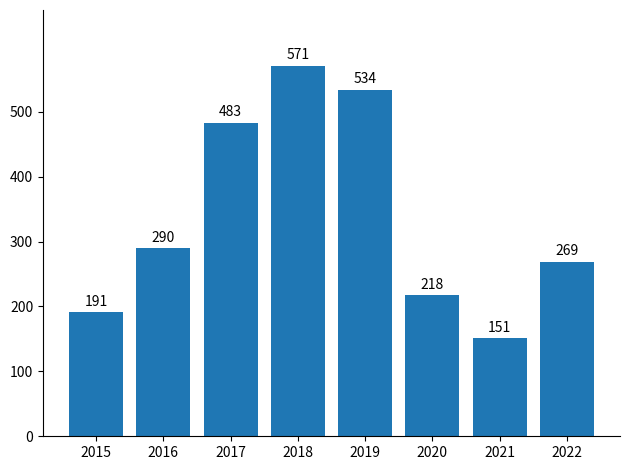

Between 2020 and 2018, which is larger?

2018